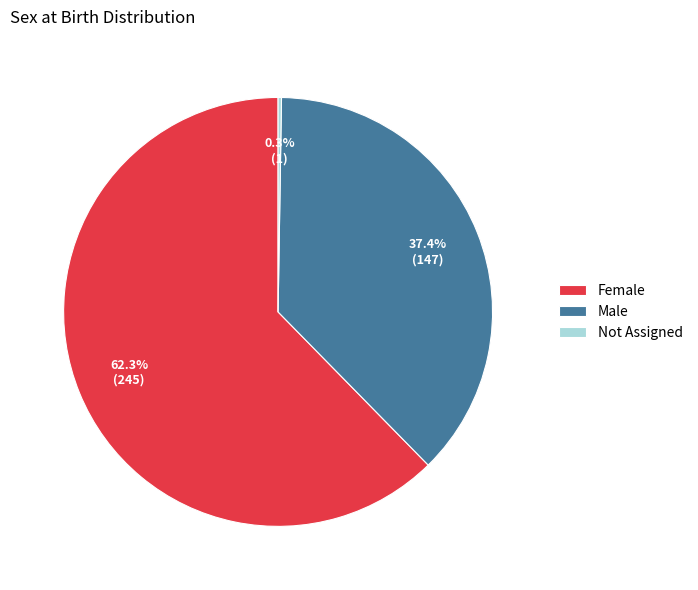

Is it true that Female is 62% of the pie?

True